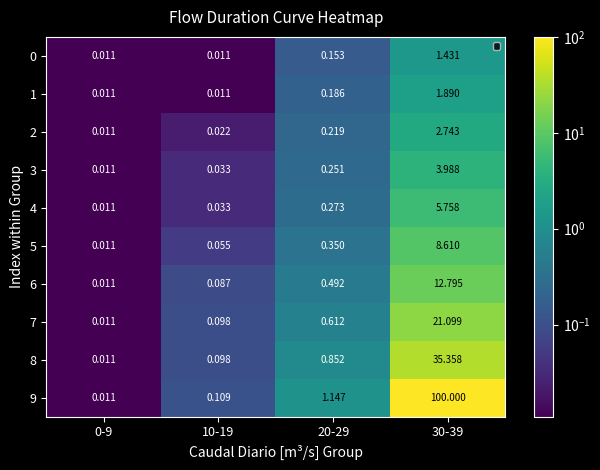

Is the value of 1 at 30-39 greater than the value of 9 at 10-19?

Yes